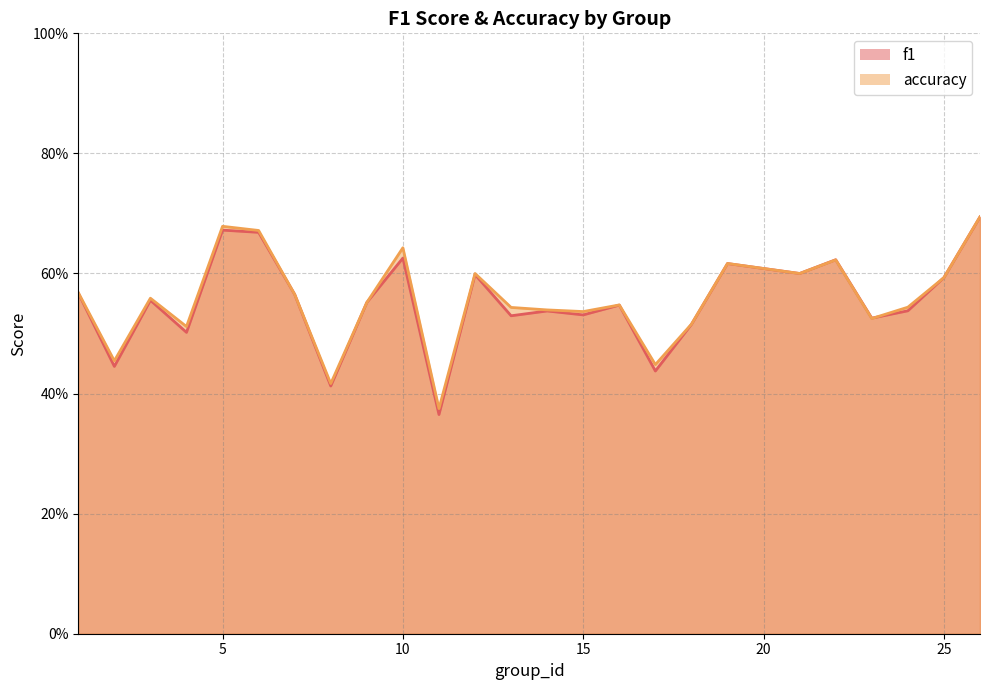

How many lines are shown in the chart?

2